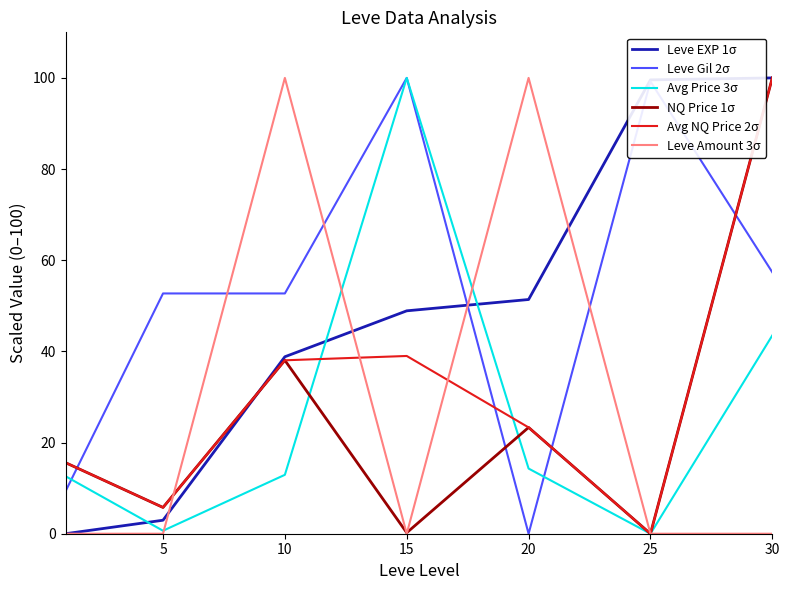

Which series ends up on top after the final intersection of Leve Amount 3σ and Leve Gil 2σ?

Leve Gil 2σ